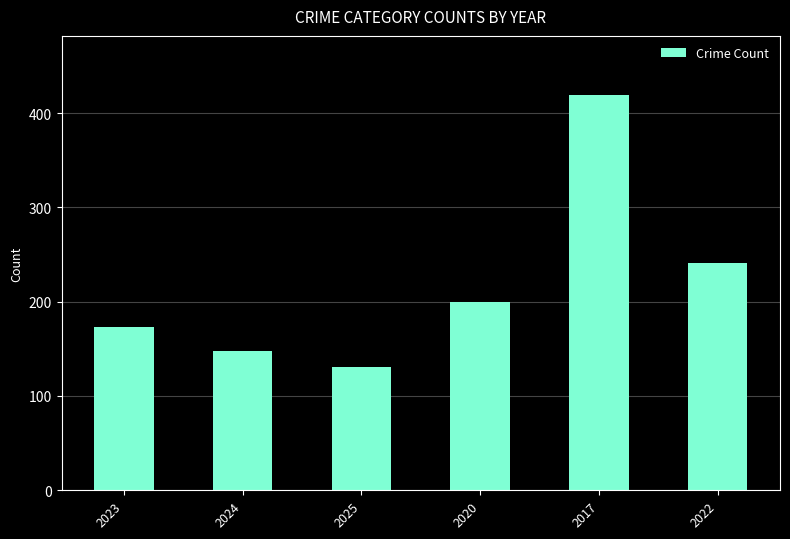

What is the label of the 4th bar from the right?

2025